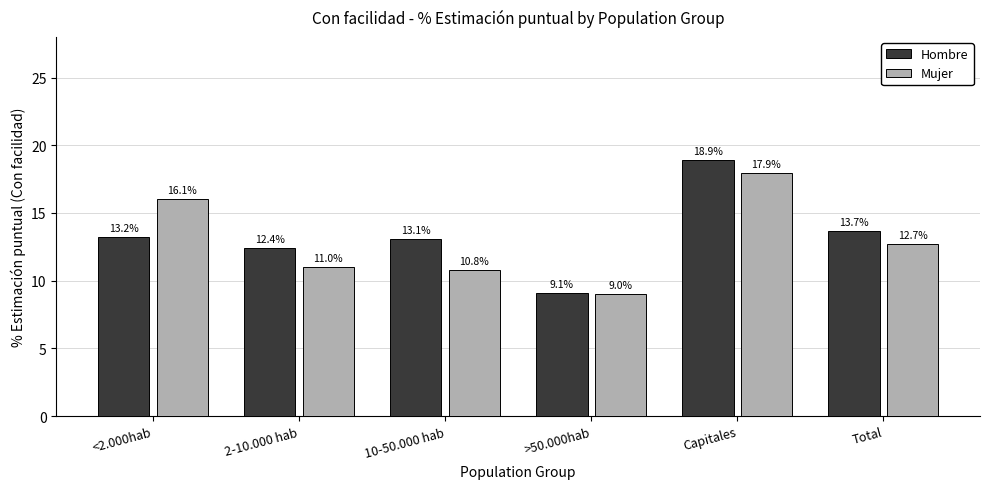

What is the total value across all series at 2-10.000 hab?

23.4